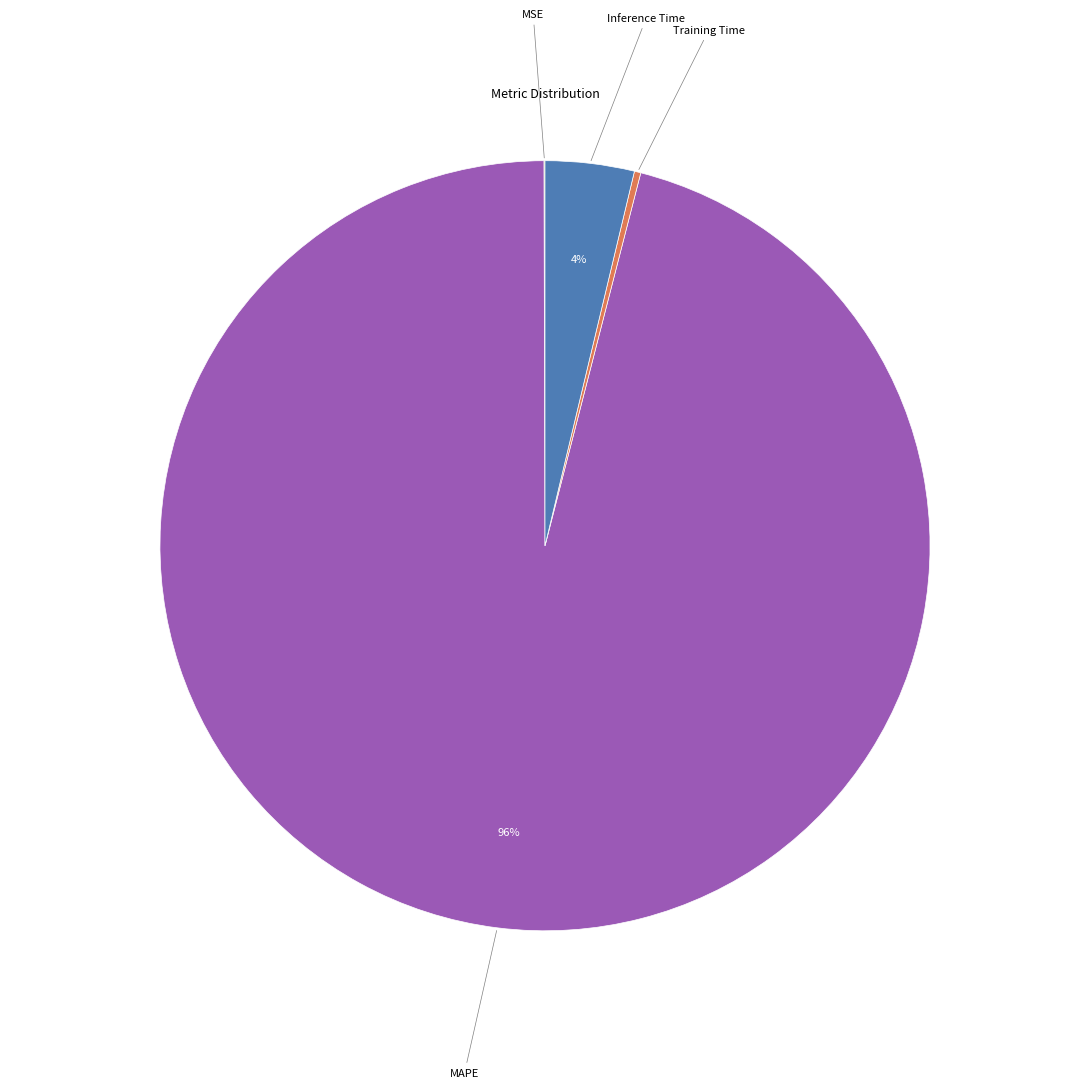

What is the largest slice in the pie chart?

MAPE